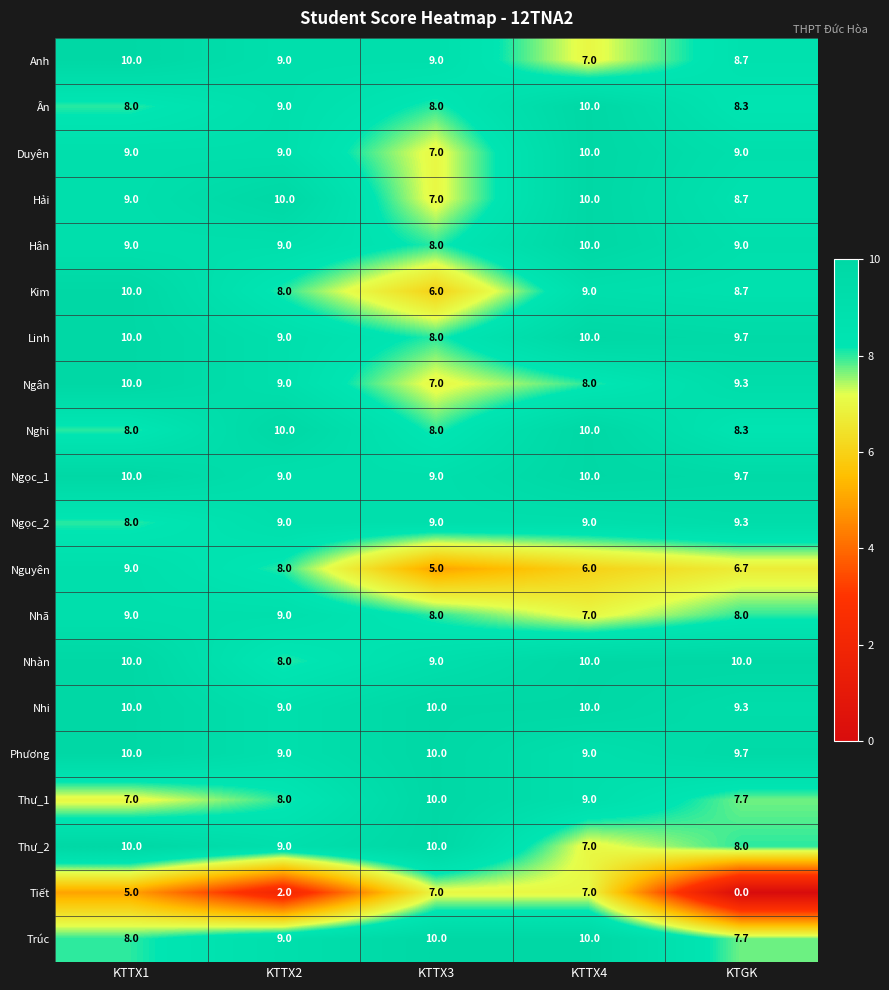

What is the total value across all series at KTTX3?

165.0